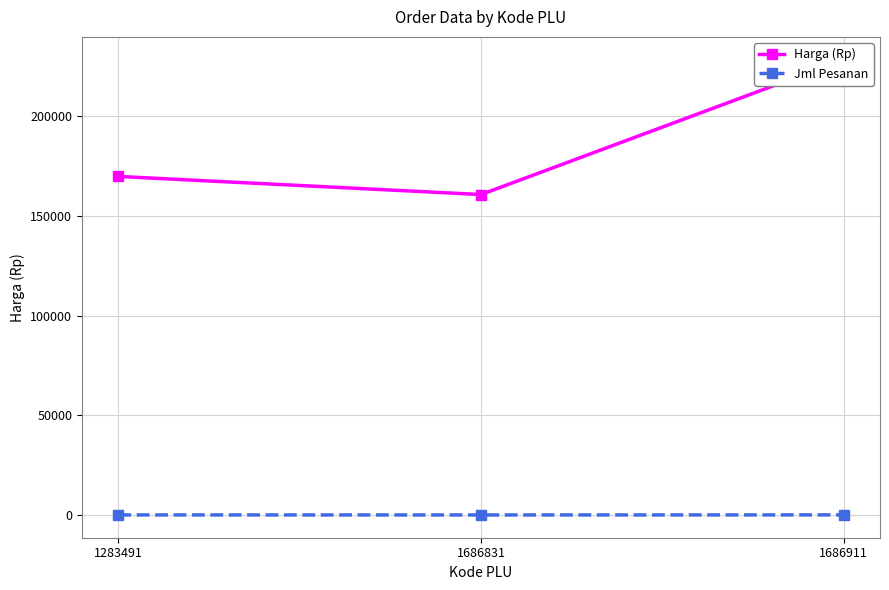

List the labels in order of Jml Pesanan value, smallest first.

1686831, 1283491, 1686911